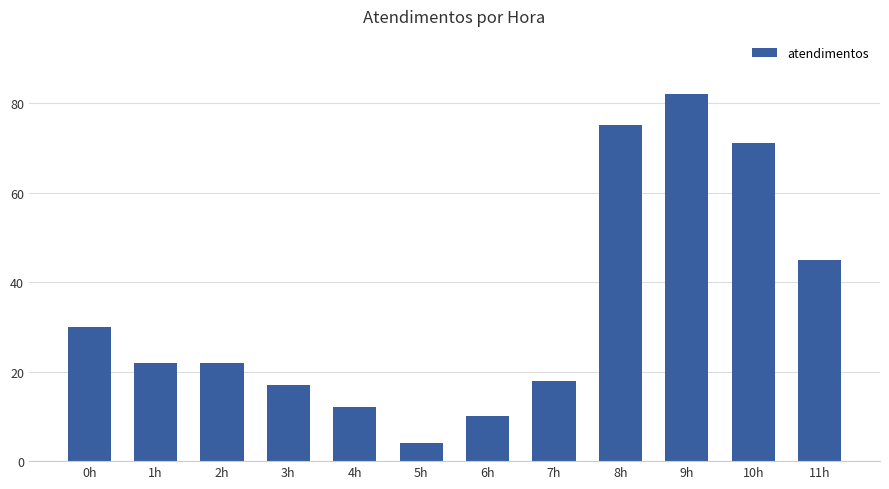

Reading right to left, list all the values displayed in this chart.

45	71	82	75	18	10	4	12	17	22	22	30